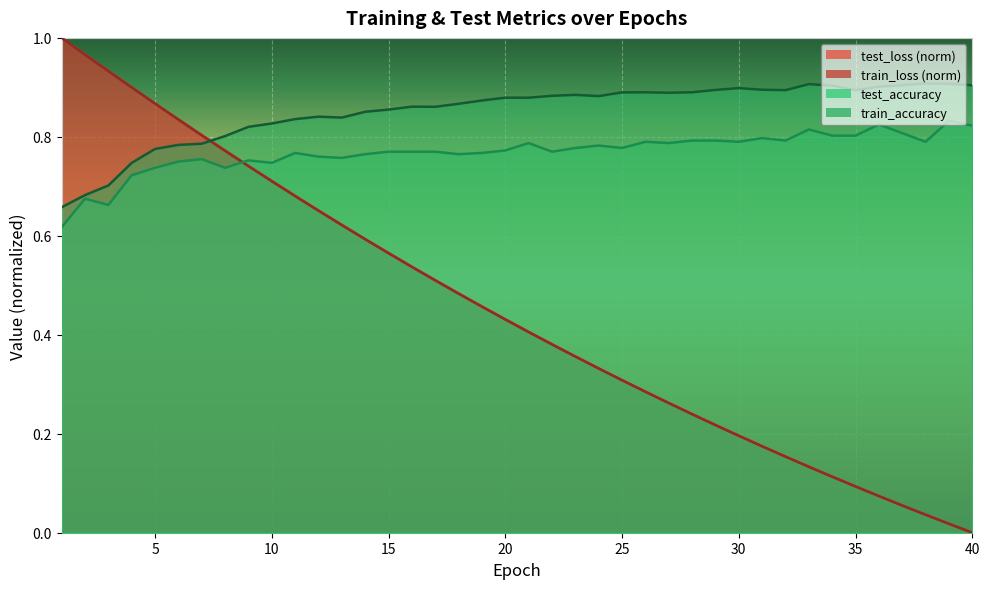

How many lines are shown in the chart?

4